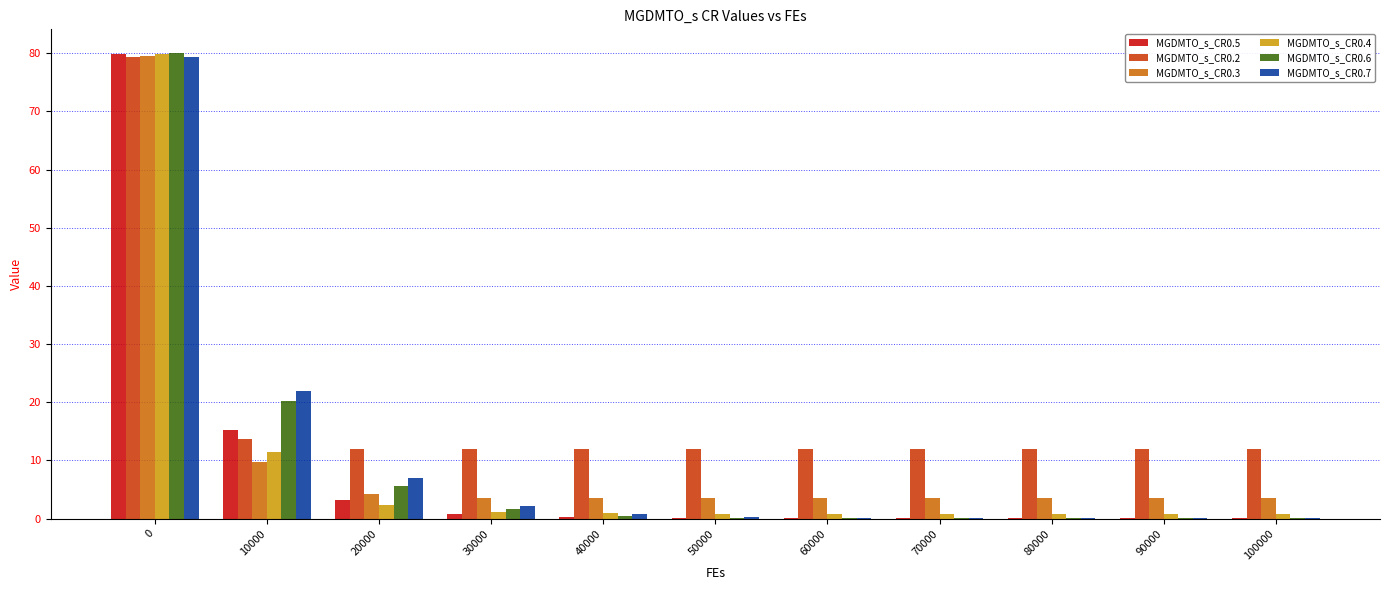

Which series has the largest range (max minus min)?

MGDMTO_s_CR0.6